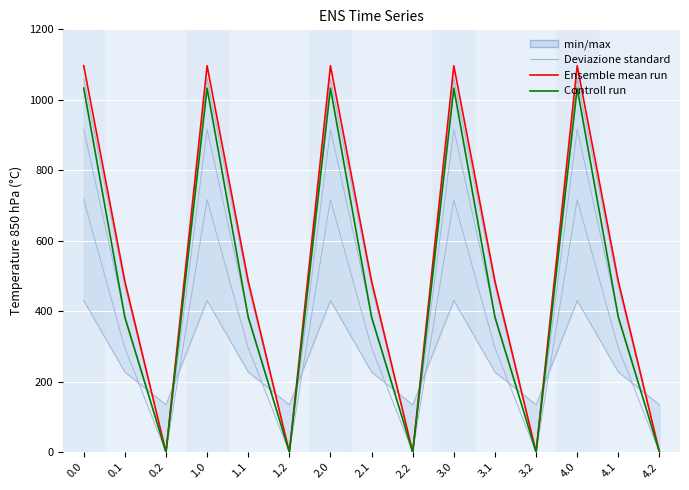

The value of col_9 at 1.2 is 0.0. True or false?

True